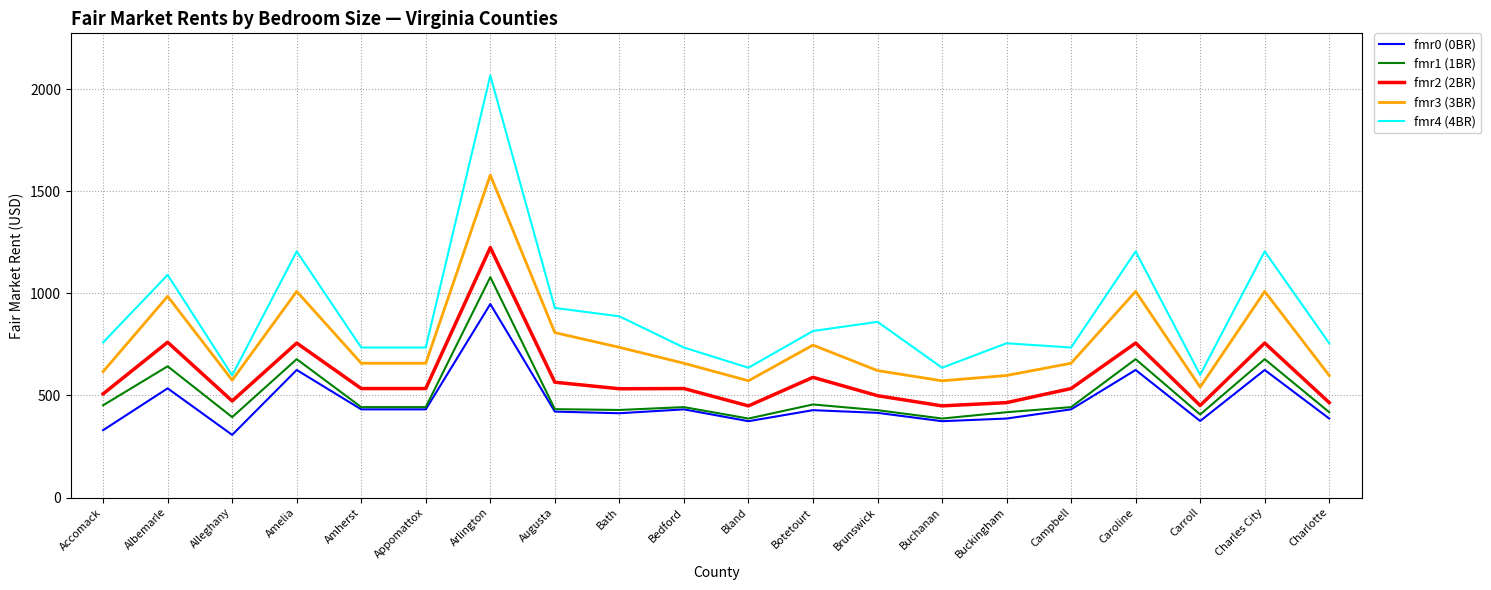

At which category does the chart reach its peak across all series?

Arlington